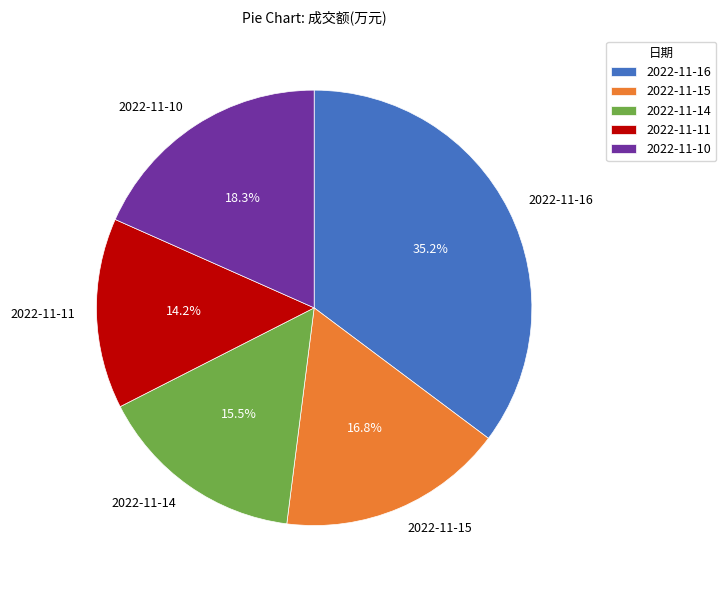

Rank the categories by value from lowest to highest.

2022-11-11, 2022-11-14, 2022-11-15, 2022-11-10, 2022-11-16